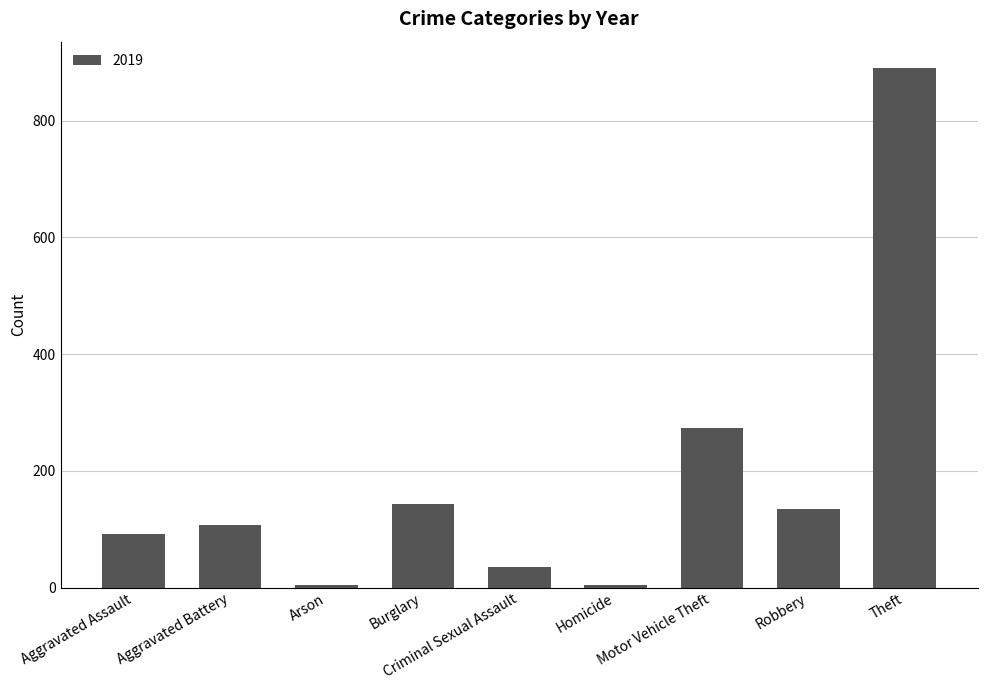

What is the difference between the second highest and minimum values?

268